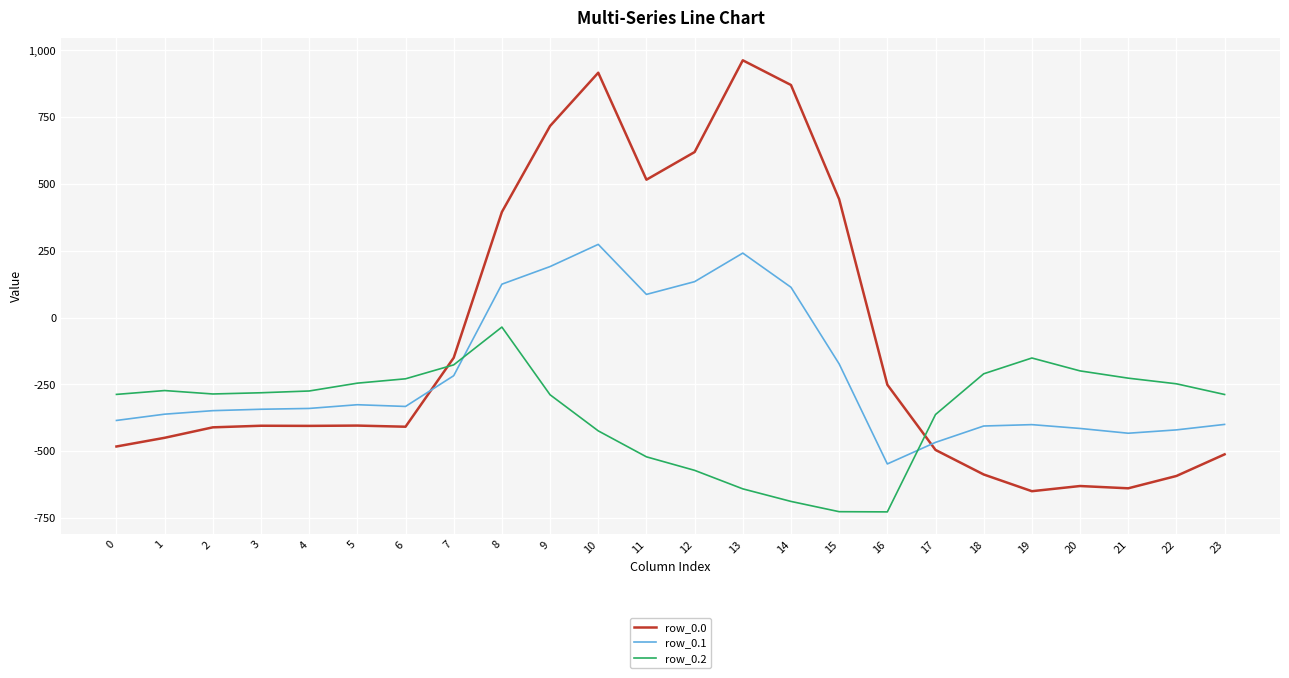

True or false: row_0.0 has more than 1 interior local peaks.

True